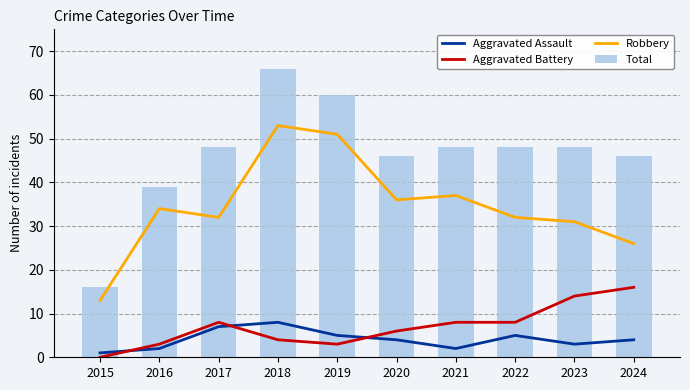

How many data points in Aggravated Assault are less than 4?

4